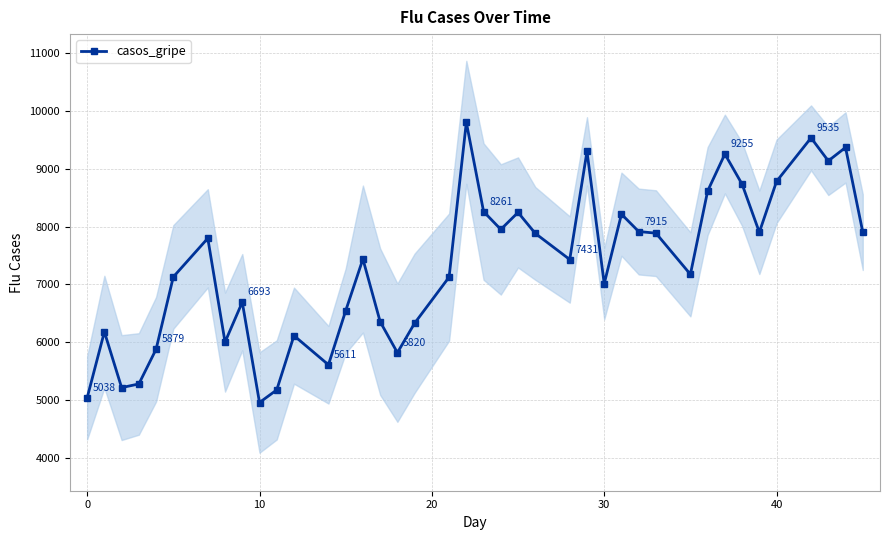

True or false: casos_gripe has more than 0 interior local peaks.

True